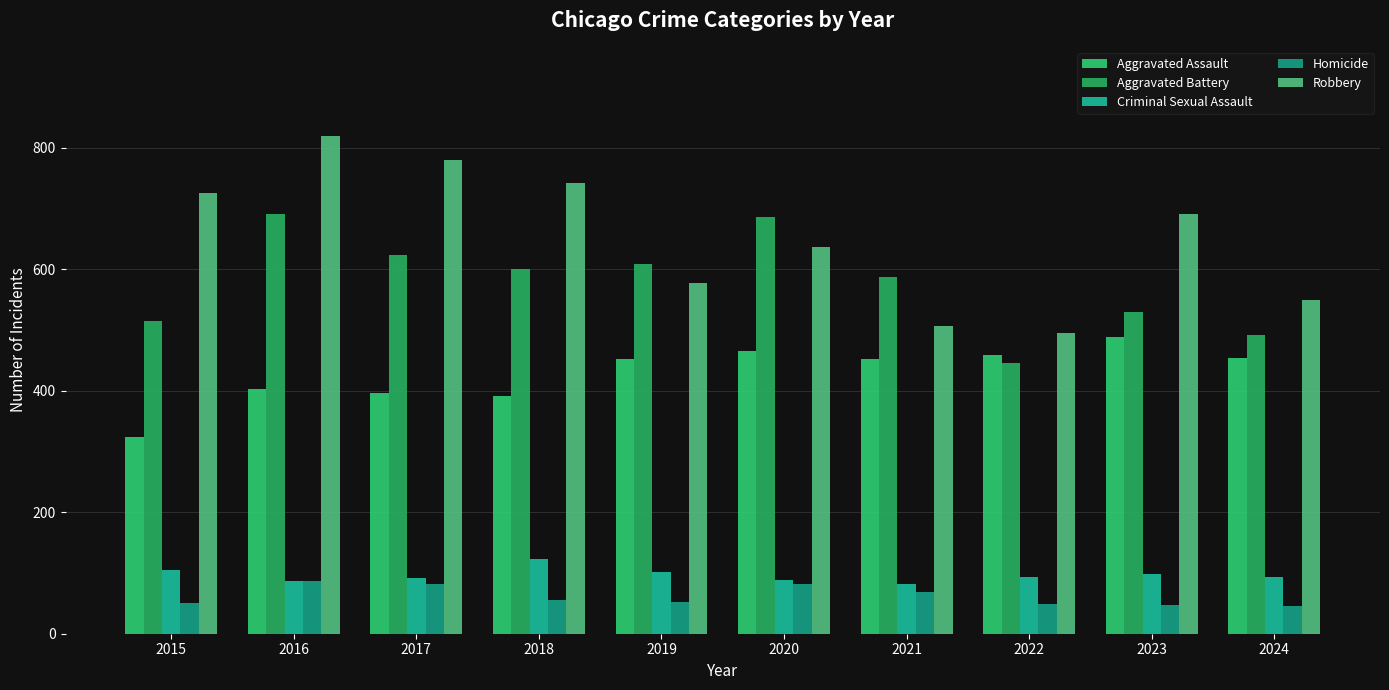

Rank the series at 2021 from highest to lowest value.

Aggravated Battery, Robbery, Aggravated Assault, Criminal Sexual Assault, Homicide